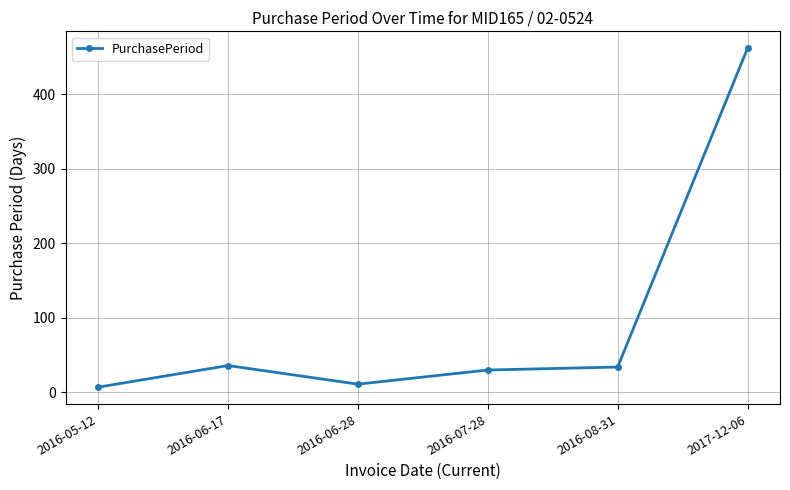

What is the average value?

97